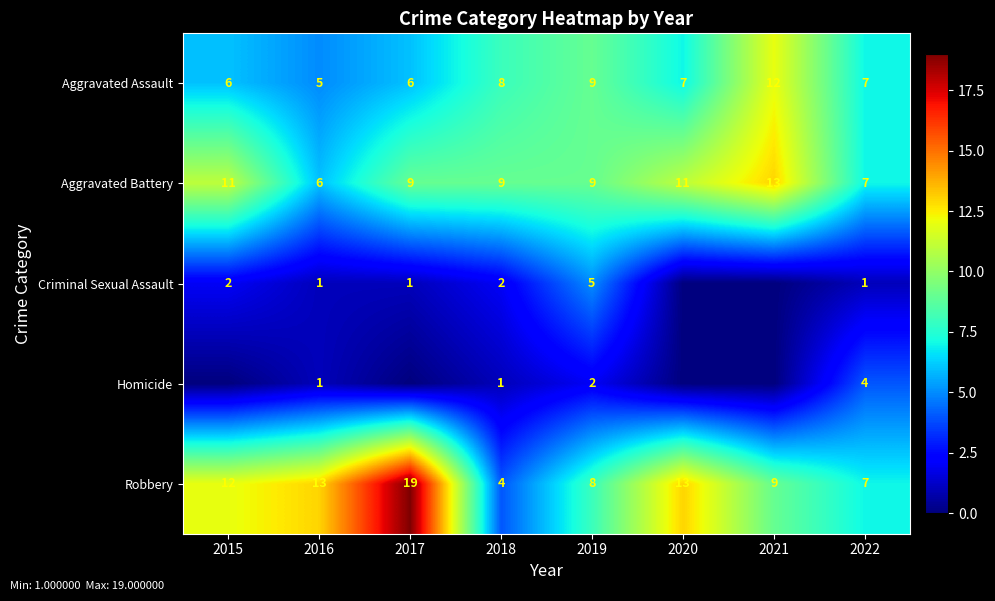

Which category has the lowest value in the Robbery series?

2018